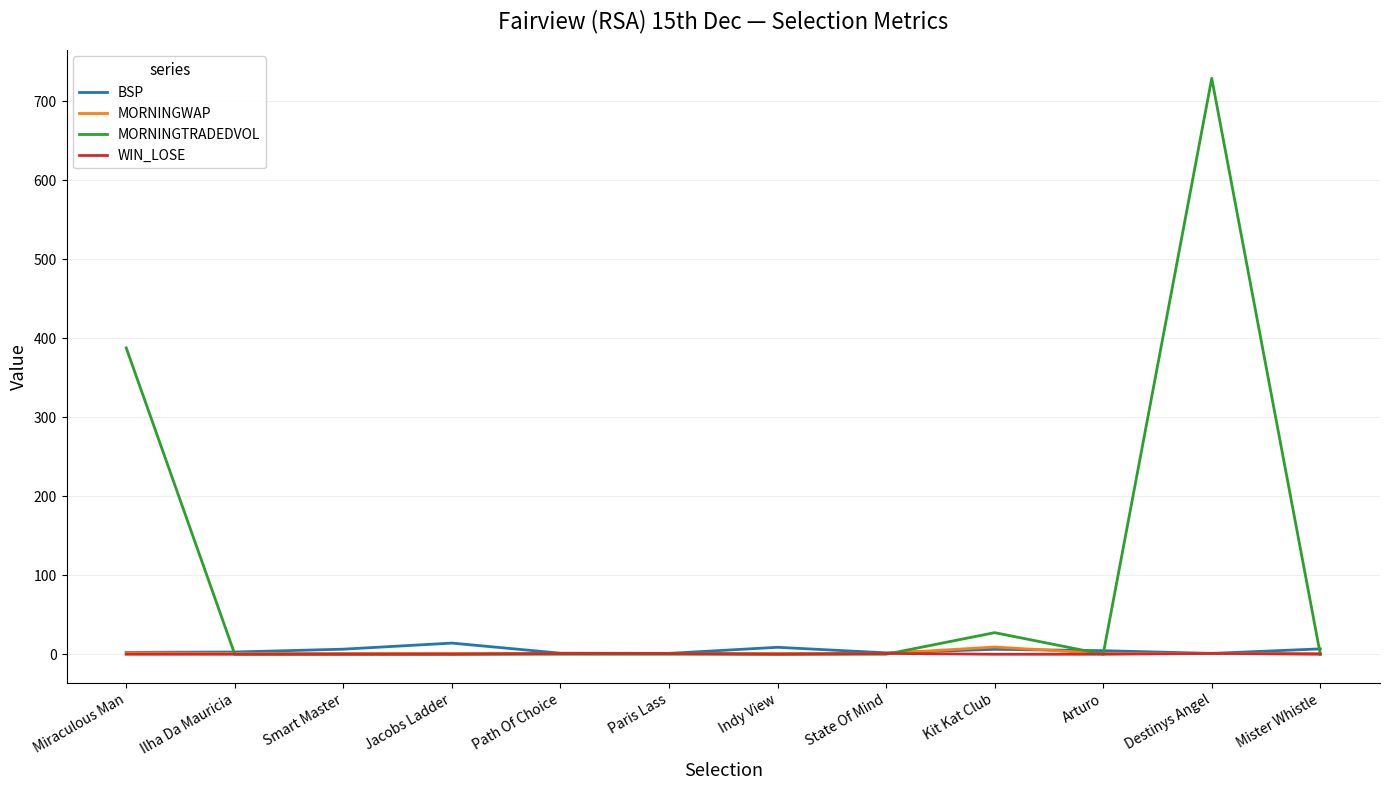

What is the sum of the BSP values at Mister Whistle and Path Of Choice?

8.1